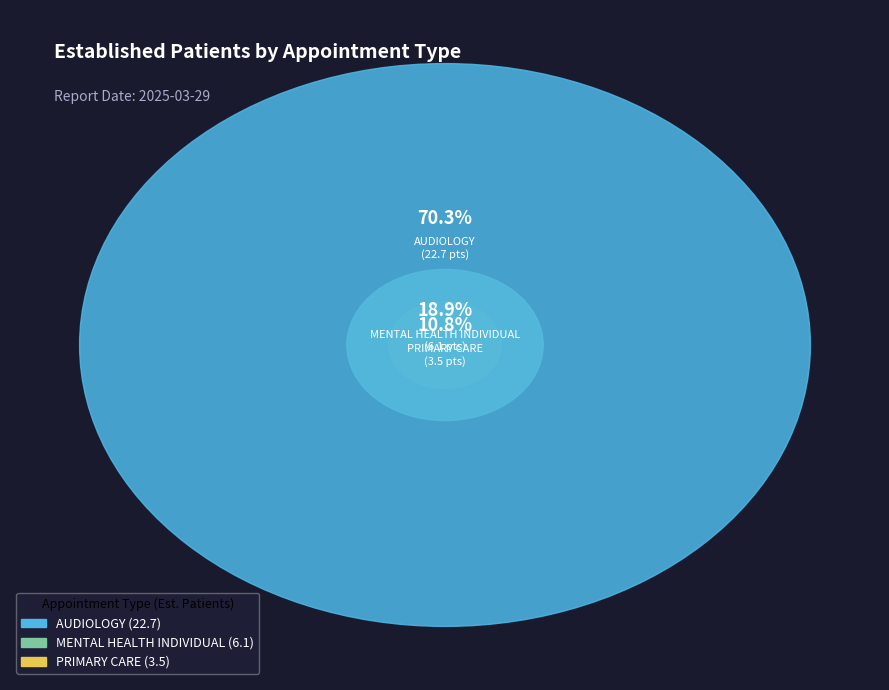

Does AUDIOLOGY account for over 50% of the chart?

Yes